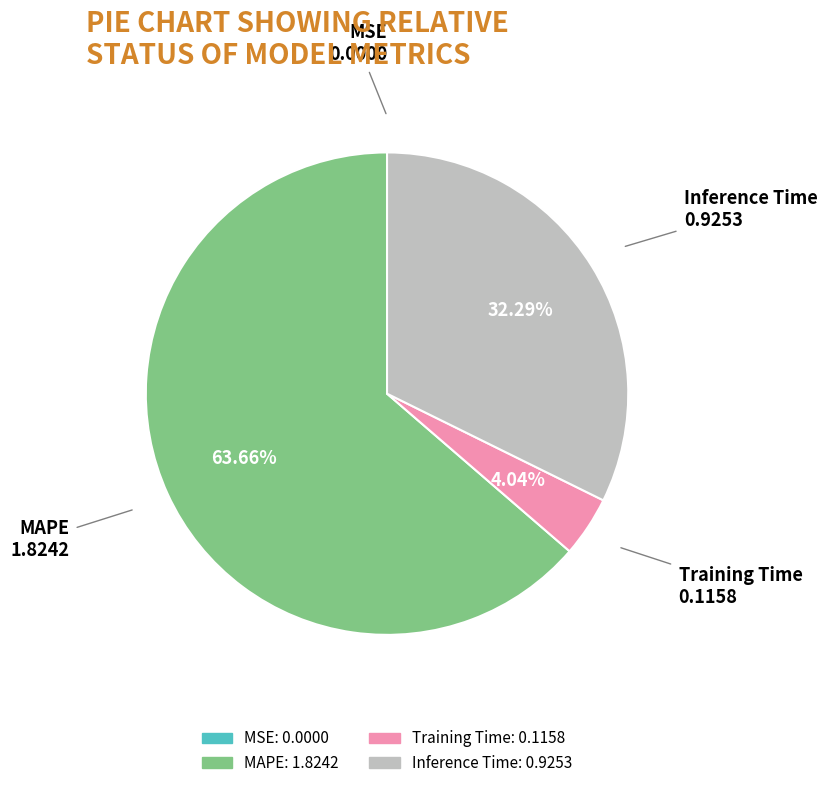

Does any single category account for the majority?

Yes